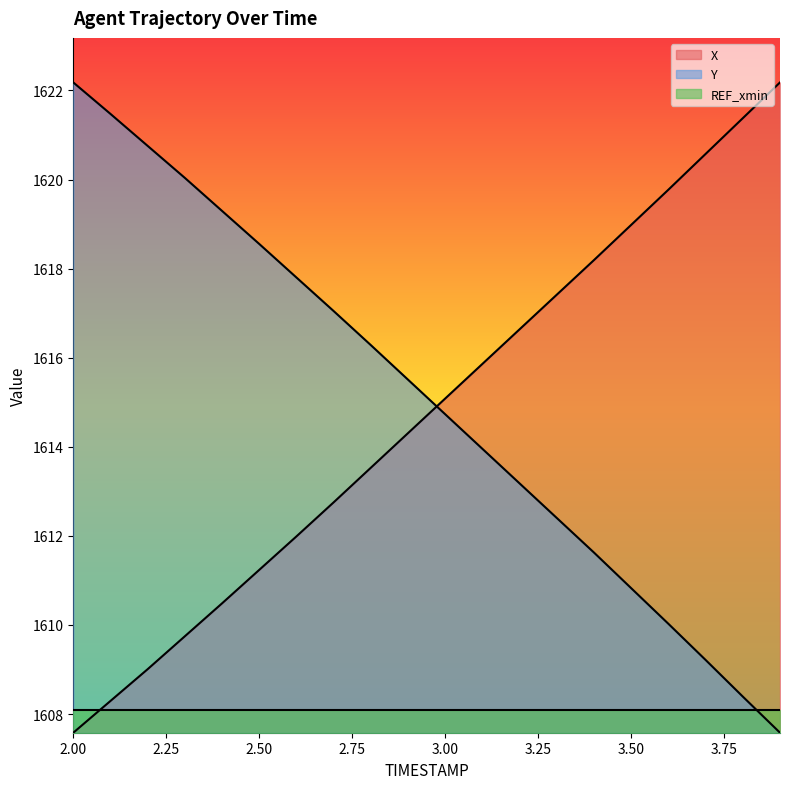

True or false: Y has more than 2 points higher than both neighbors.

False